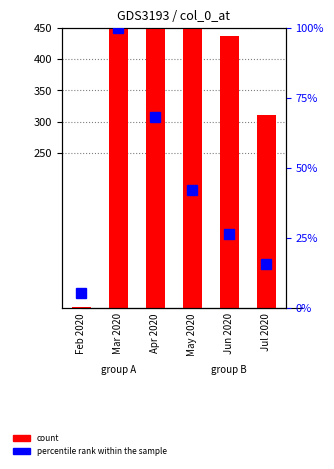

Is the value of percentile rank within the sample at Apr 2020 greater than the value of count at Jun 2020?

No